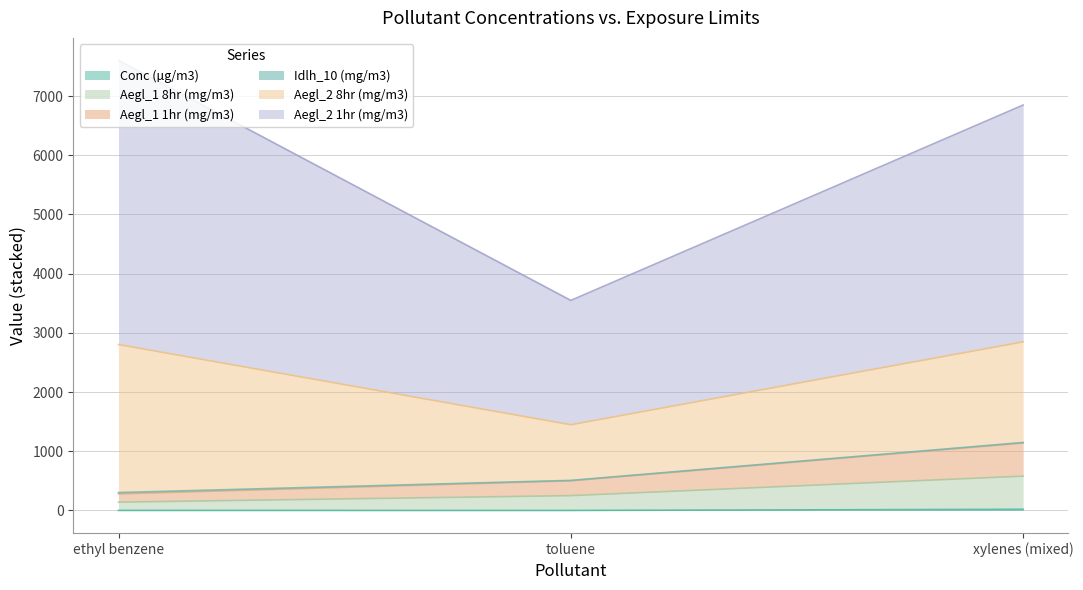

The Conc (µg/m3) series shows 35.4 at xylenes (mixed). True or false?

False